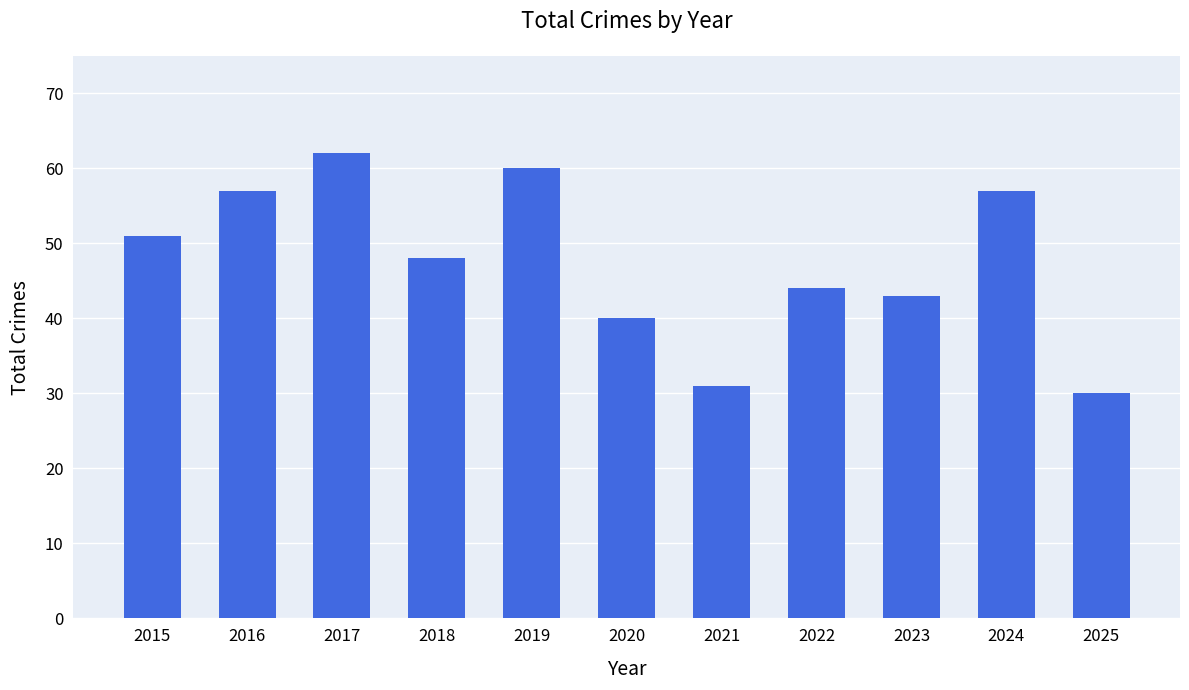

What is the sum of all values?

523